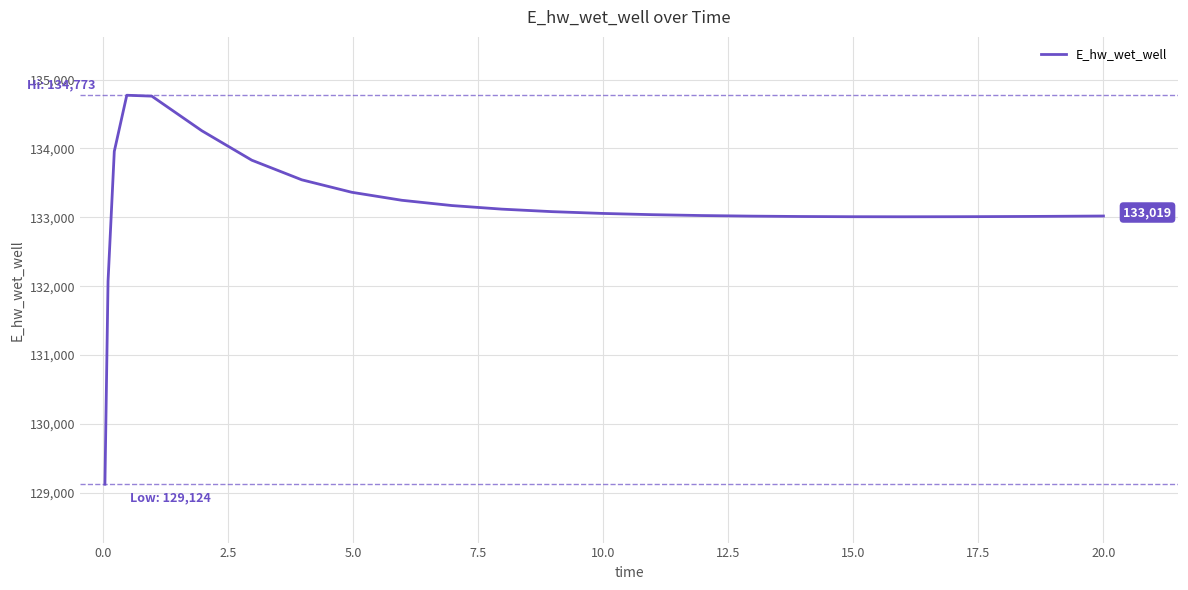

What is the greatest value displayed?

134772.9